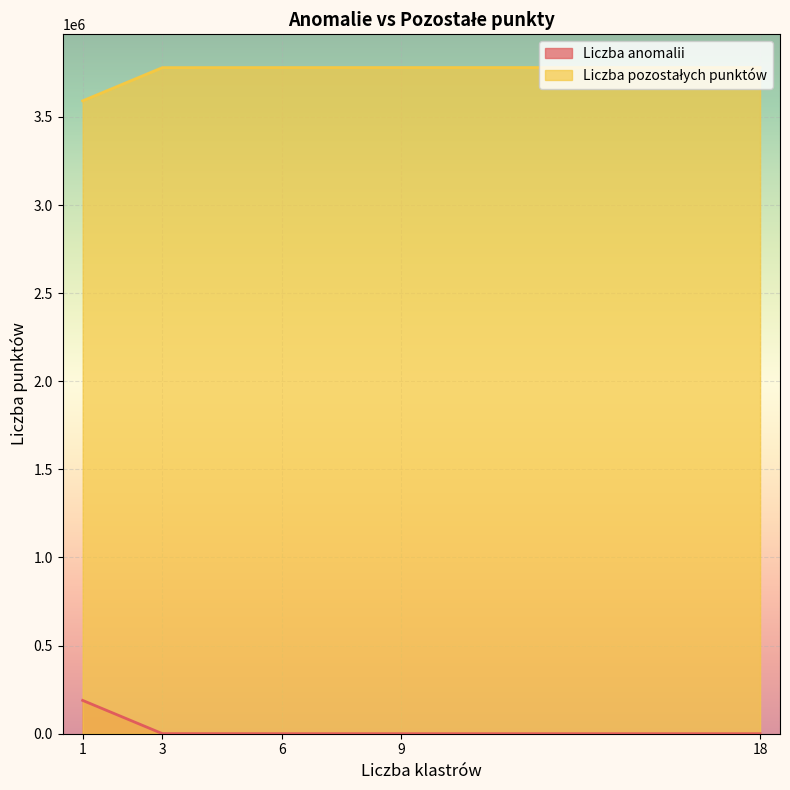

True or false: Liczba pozostałych punktów and Liczba anomalii intersect in this chart.

False